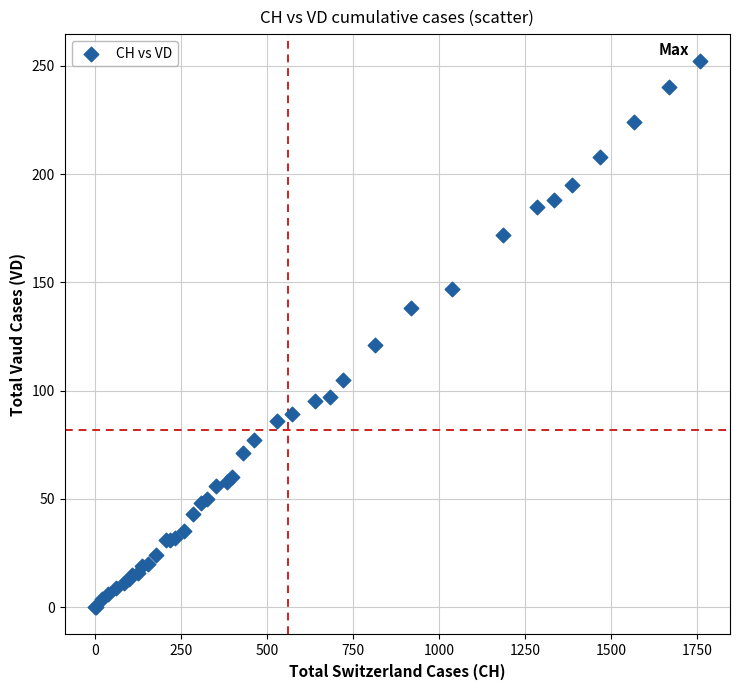

What Y value in the scatter plot is closest to 126?

121